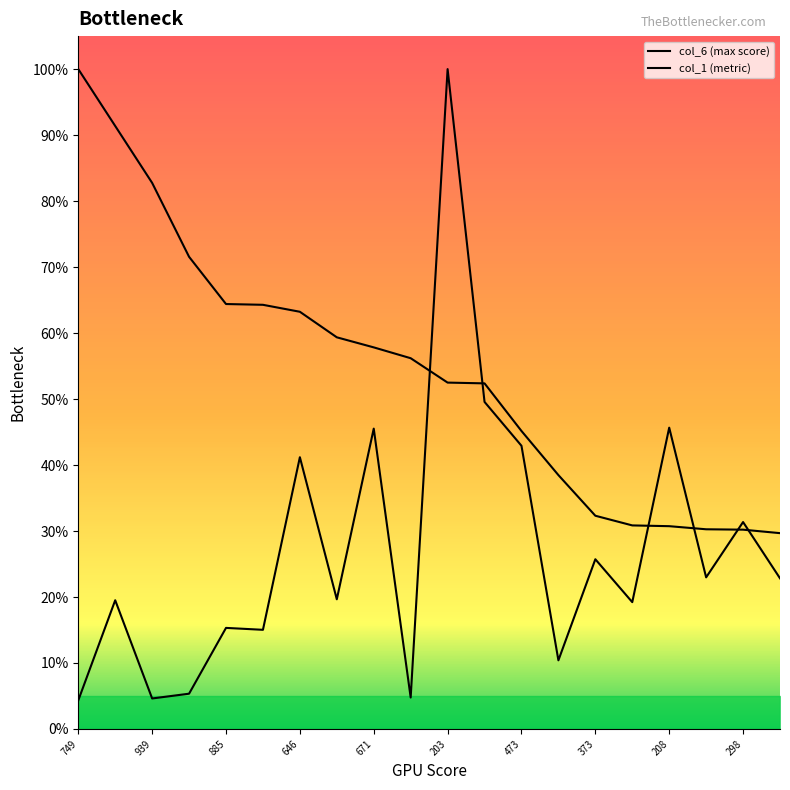

What is the minimum value shown in the chart?

4.3